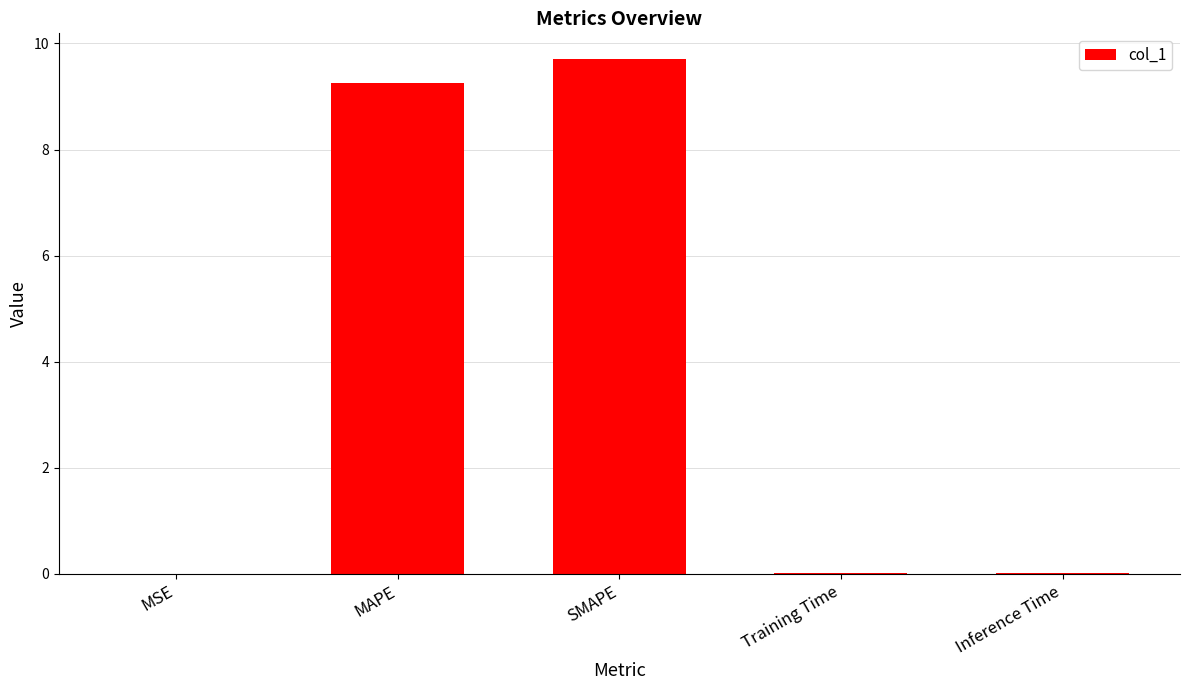

What is the maximum value shown in the chart?

9.7